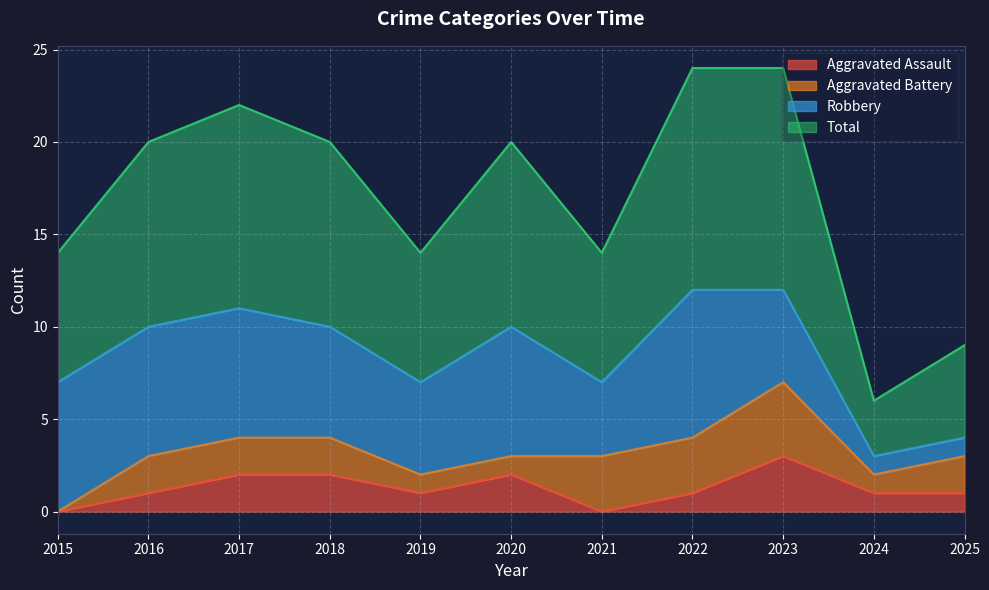

What is the average value of the Aggravated Assault series?

1